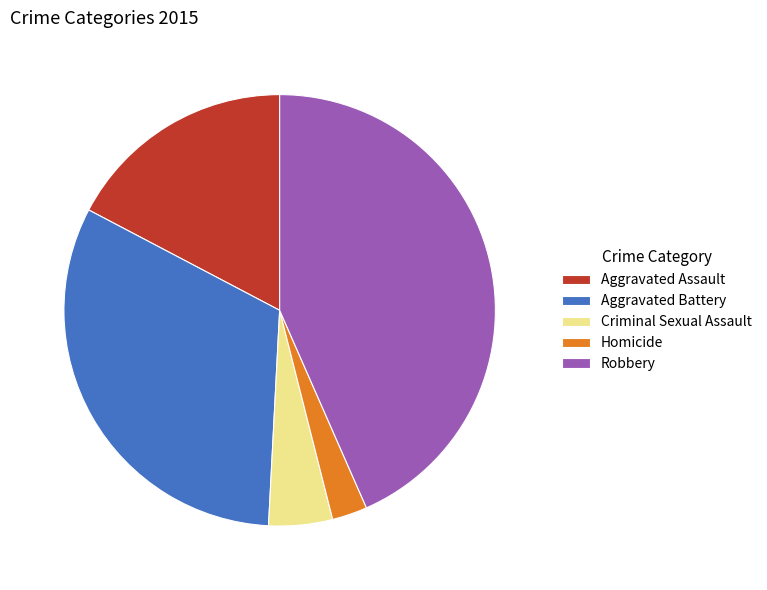

Rank the categories by value from lowest to highest.

Homicide, Criminal Sexual Assault, Aggravated Assault, Aggravated Battery, Robbery